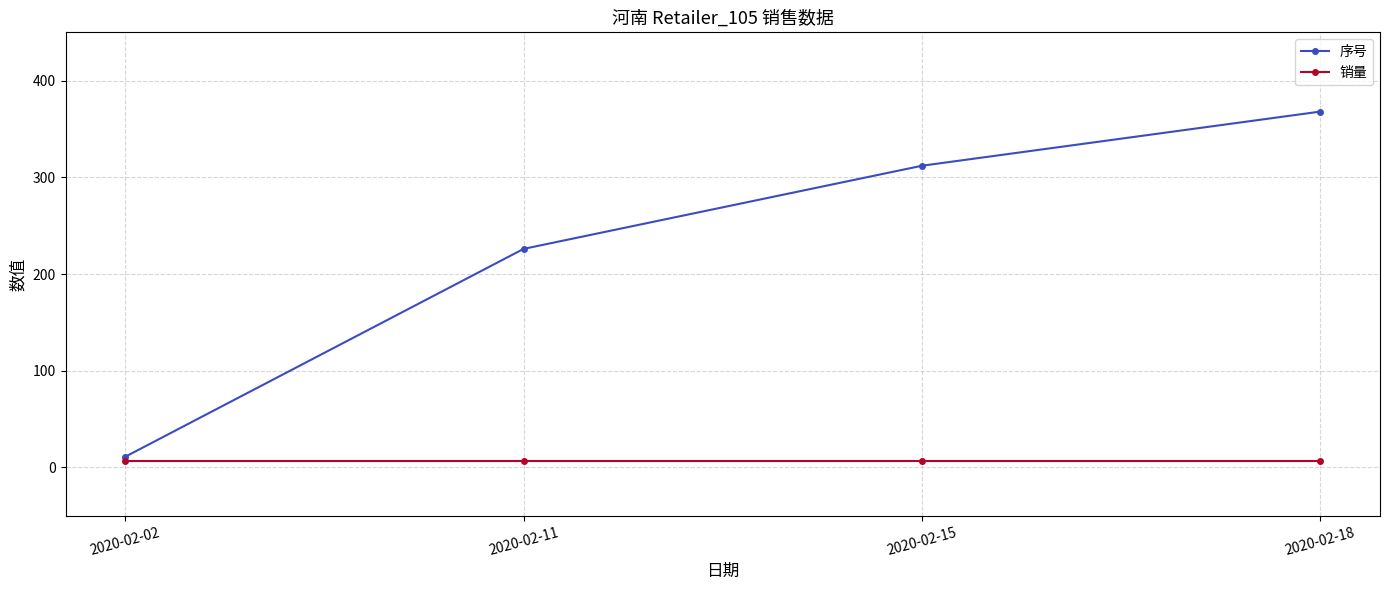

How many 序号 values are between 226 and 368?

3